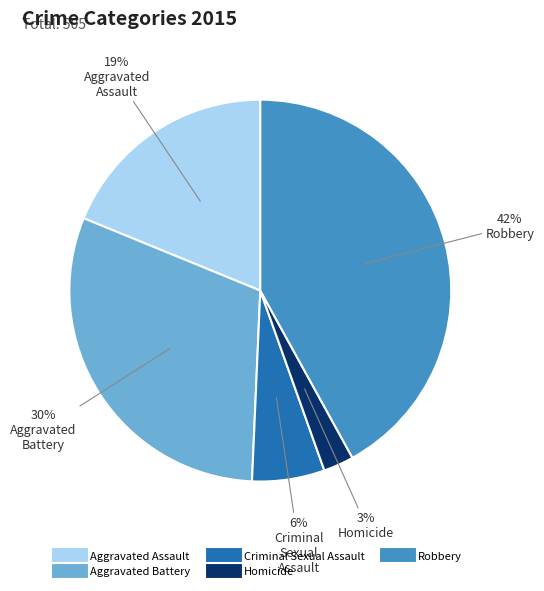

What is the largest slice in the pie chart?

Robbery